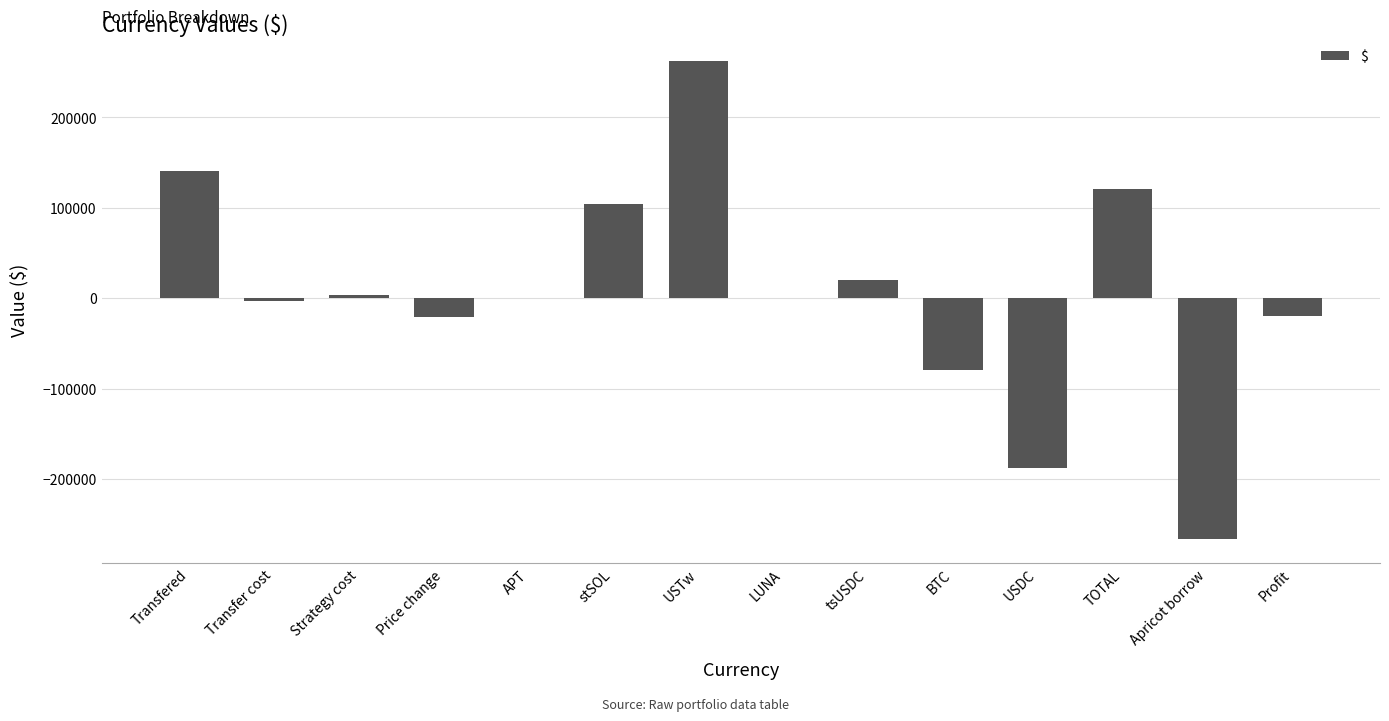

Which label corresponds to the largest value in the chart?

USTw